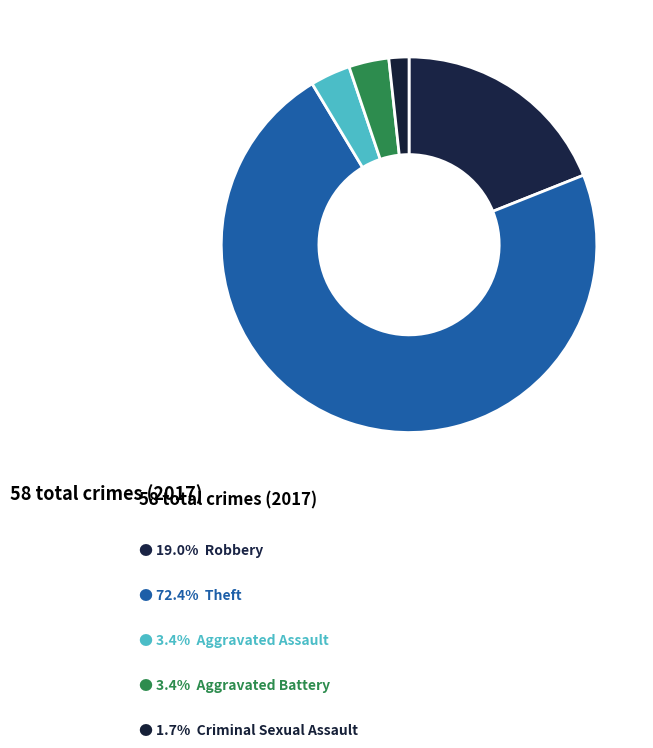

How many slices are in this pie chart?

5